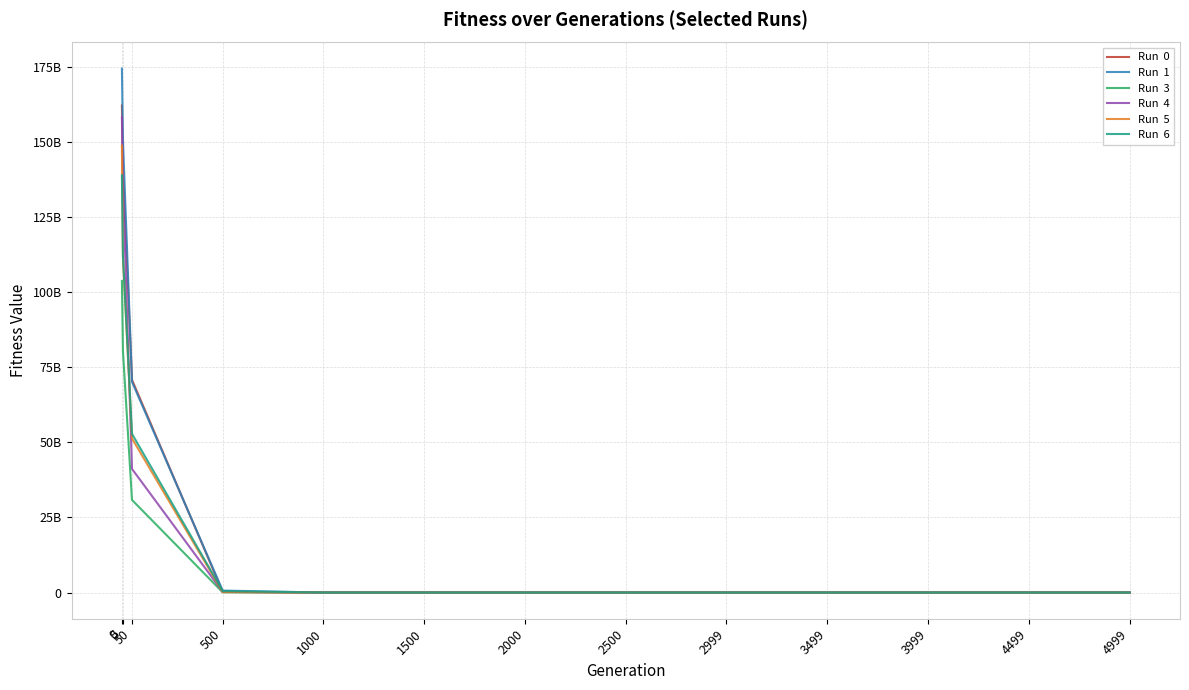

Is it true that Run  3 equals 125596878.9 at 500?

False